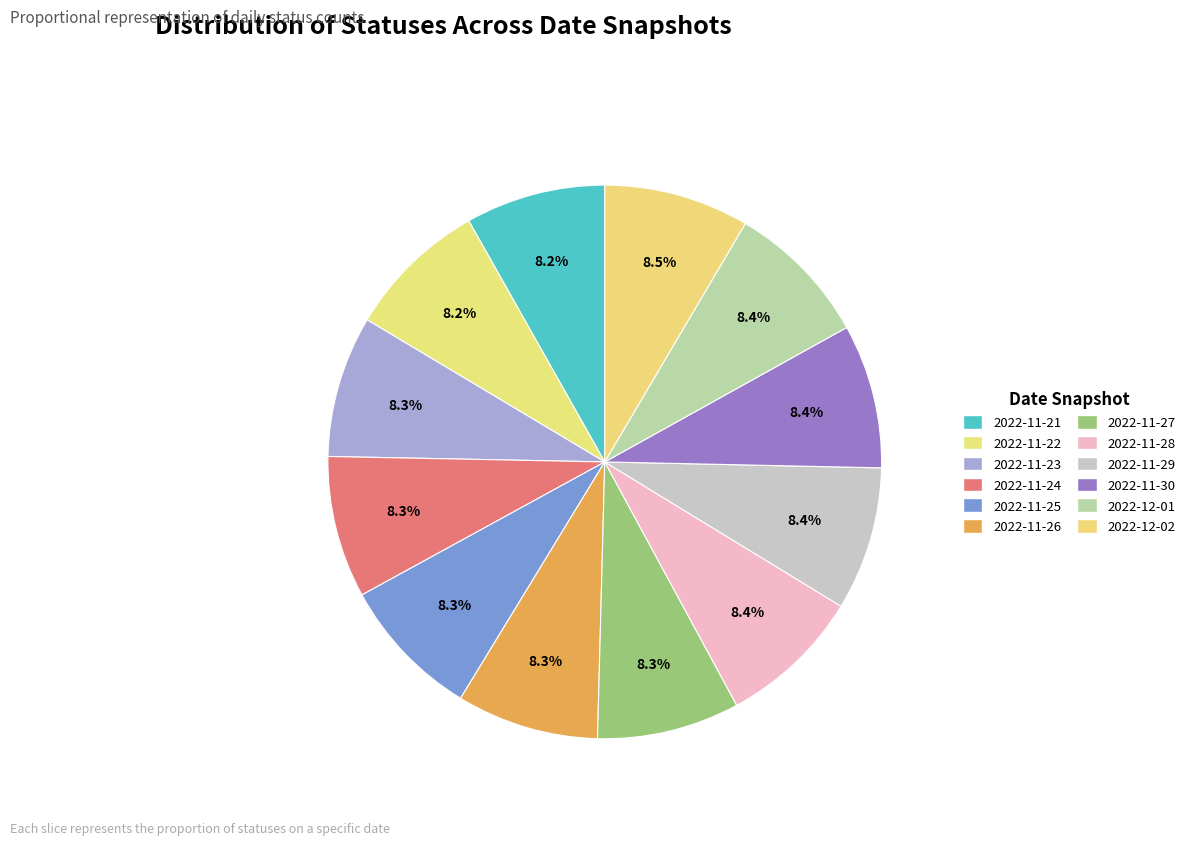

To the nearest percent, what portion does 2022-11-22 represent?

8%